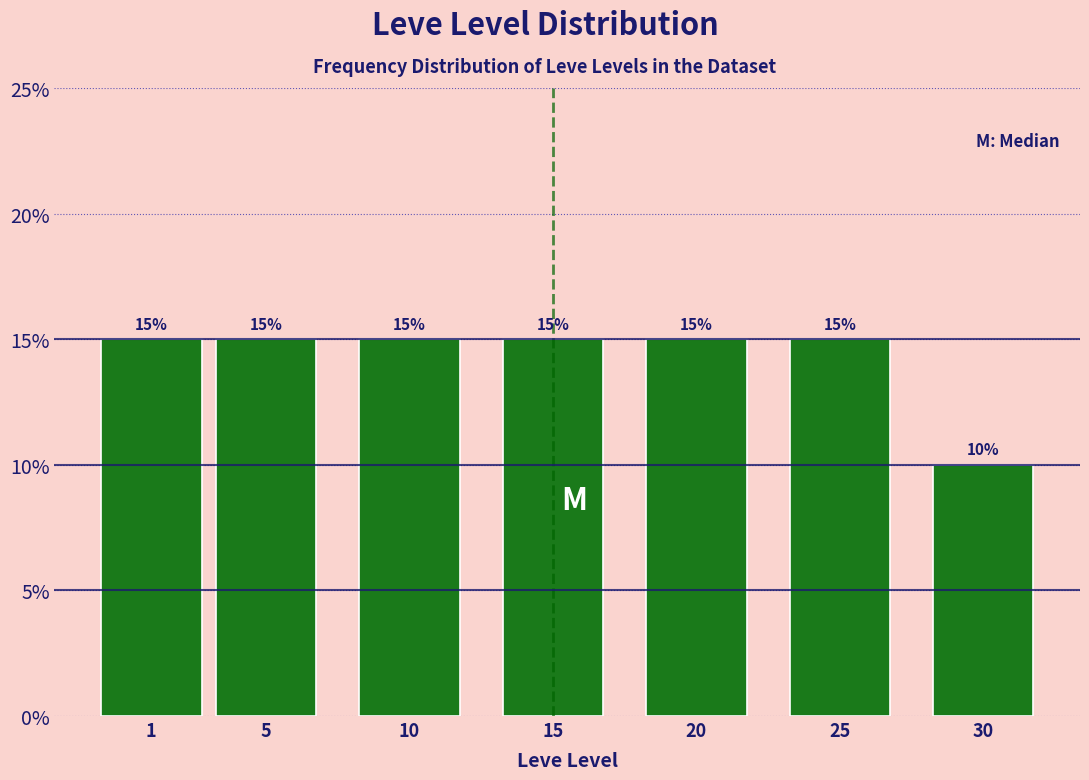

Reading left to right, what are all the values shown in this chart?

15	15	15	15	15	15	10